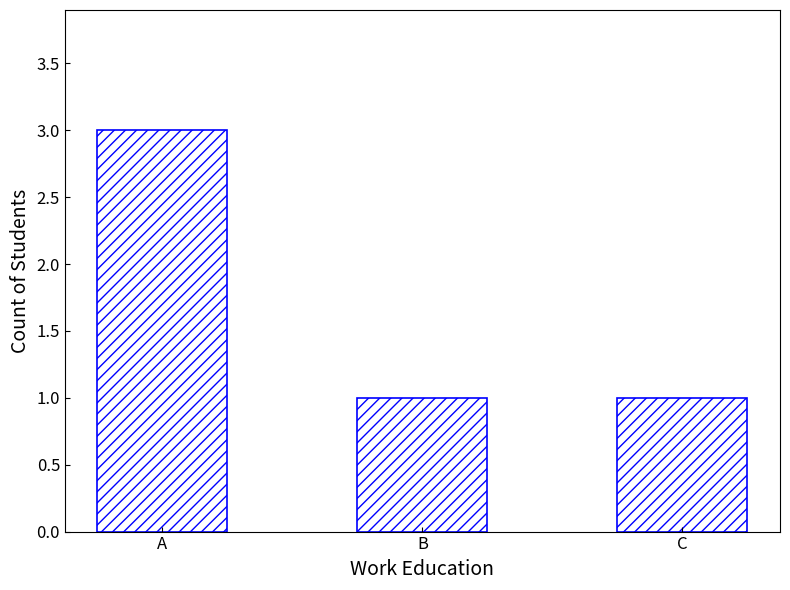

Which category has the highest value across all series?

A